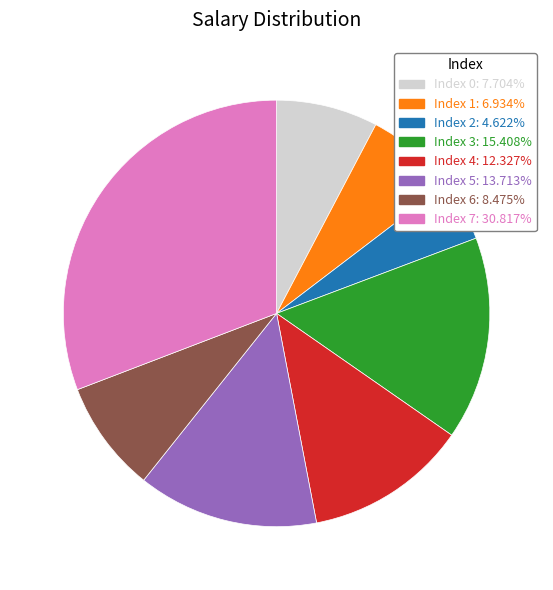

Is the sum of Index 0: 7.704% and Index 4: 12.327% greater than half?

No